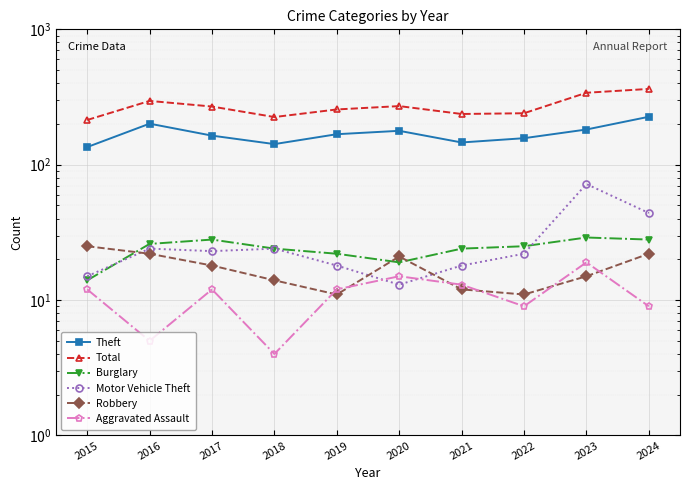

Is the value of Theft at 2022 greater than the value of Total at 2016?

No